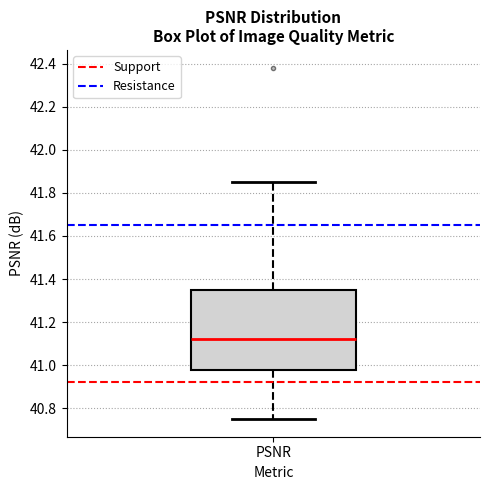

Transcribe this box plot: give where the median line is, the range the box spans, and where the two whiskers end, as read against the y-axis. The values are not printed on the chart, so give them approximately, as read against the axis.

median 41.12, box 40.98 to 41.36, whiskers 40.76 to 41.86